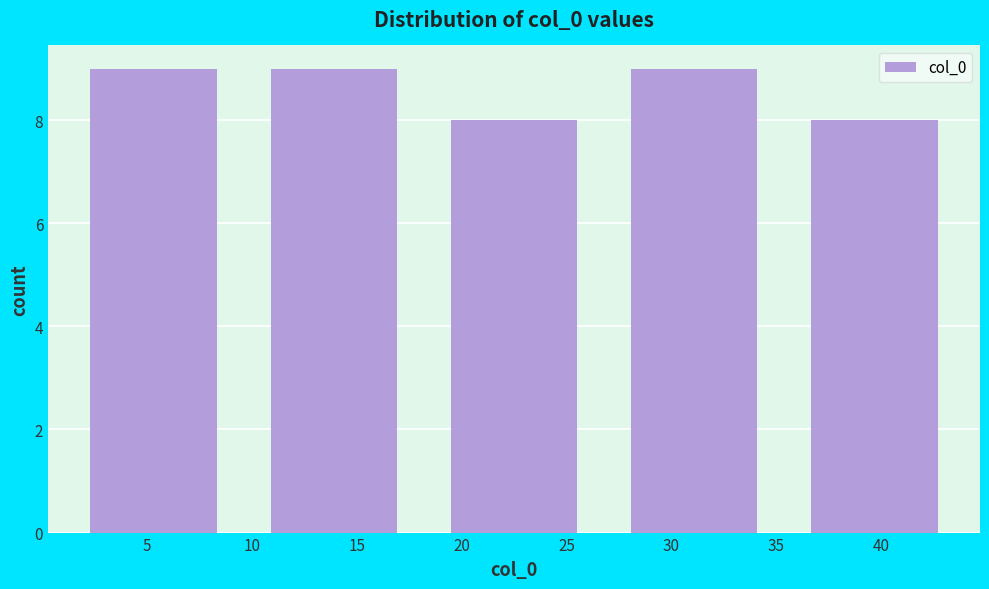

Reading left to right, list every bar in this chart as the range it spans on the x-axis followed by its height. Neither the bar edges nor the heights are printed on the chart, so give them approximately, as read against the axes.

1.0 to 9.6: 9
9.6 to 18.2: 9
18.2 to 26.8: 8
26.8 to 35.4: 9
35.4 to 44.0: 8